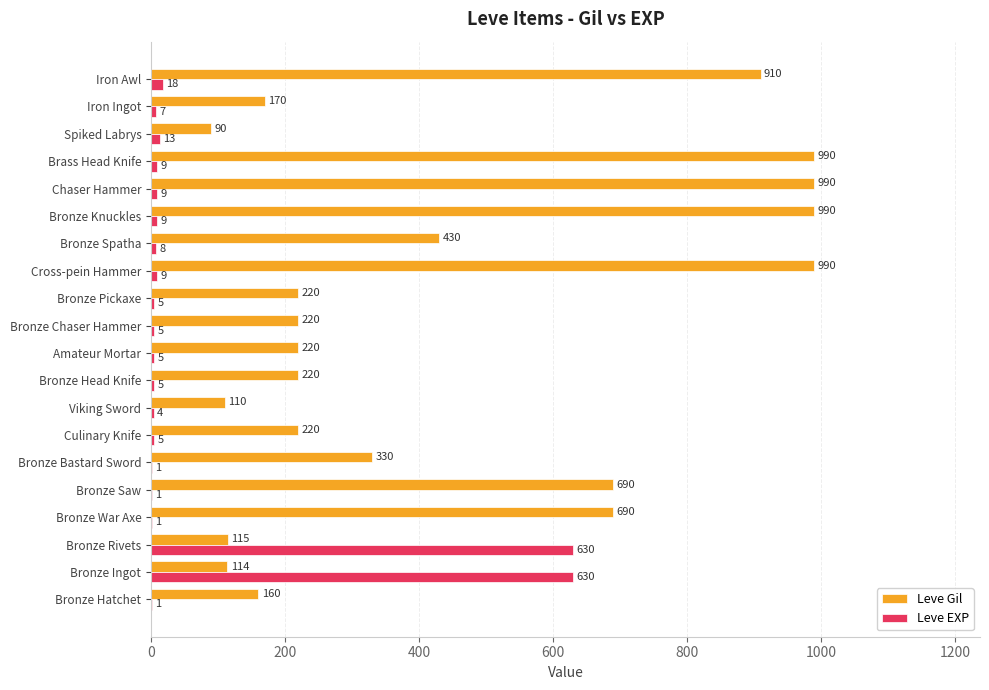

The value of Leve Gil at Culinary Knife is 377. True or false?

False